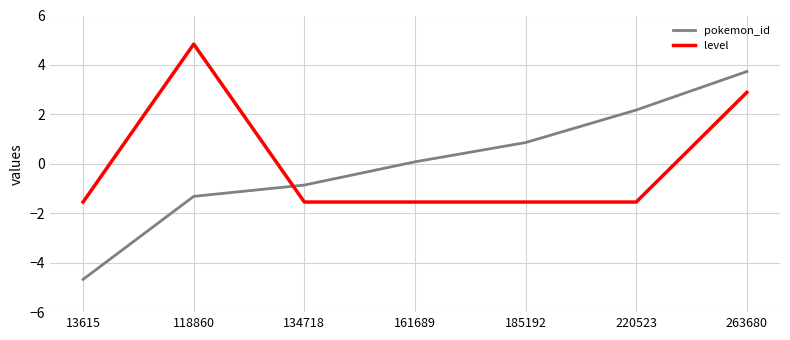

The value of pokemon_id at 263680 is 3.7. True or false?

True